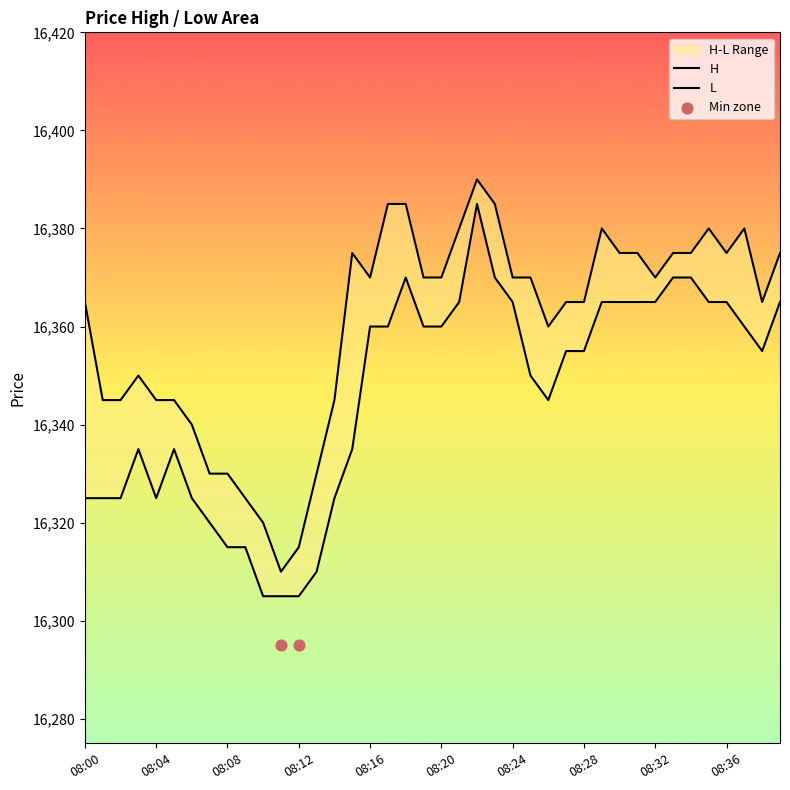

Which series reaches the minimum Y coordinate?

L